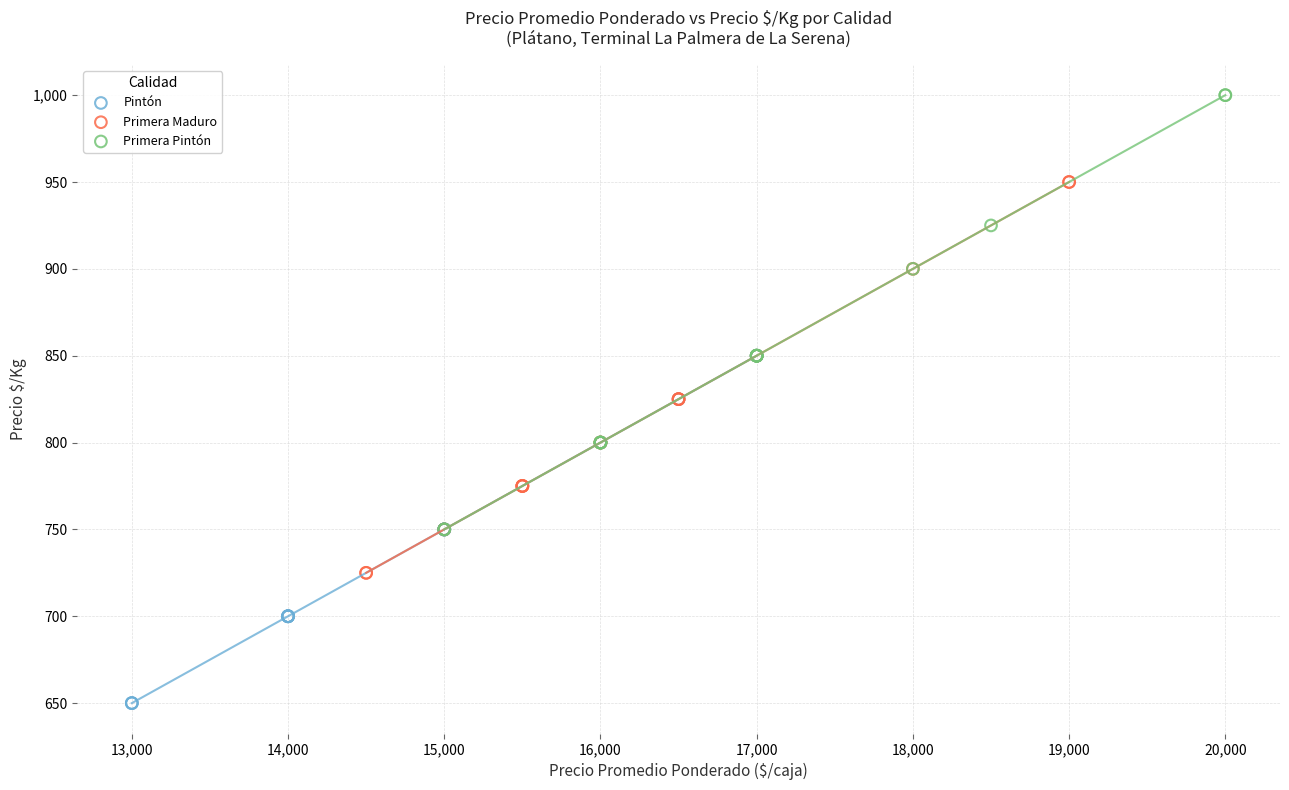

Which series has the largest Y range (max minus min)?

Primera Pintón